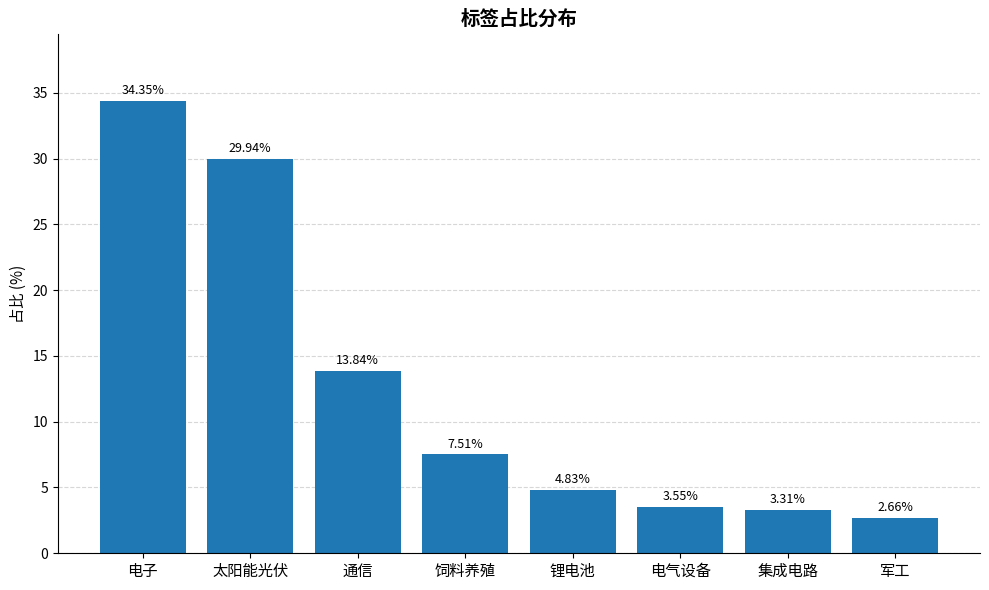

How many series are shown in this chart?

1